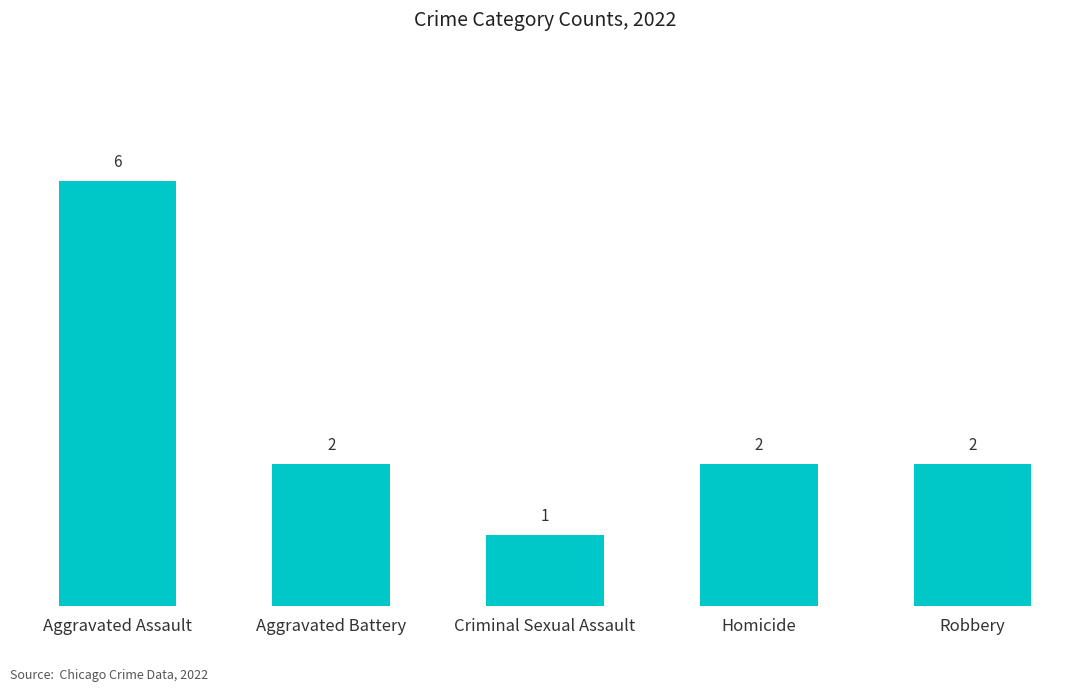

What position from the right is Aggravated Assault?

5